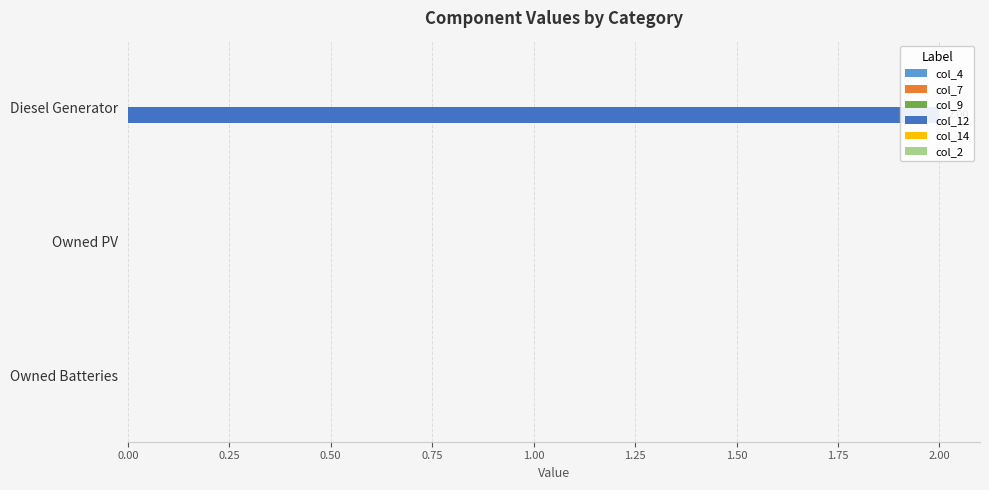

Rank the series at 0.25 from lowest to highest value.

col_12, col_4, col_7, col_9, col_14, col_2